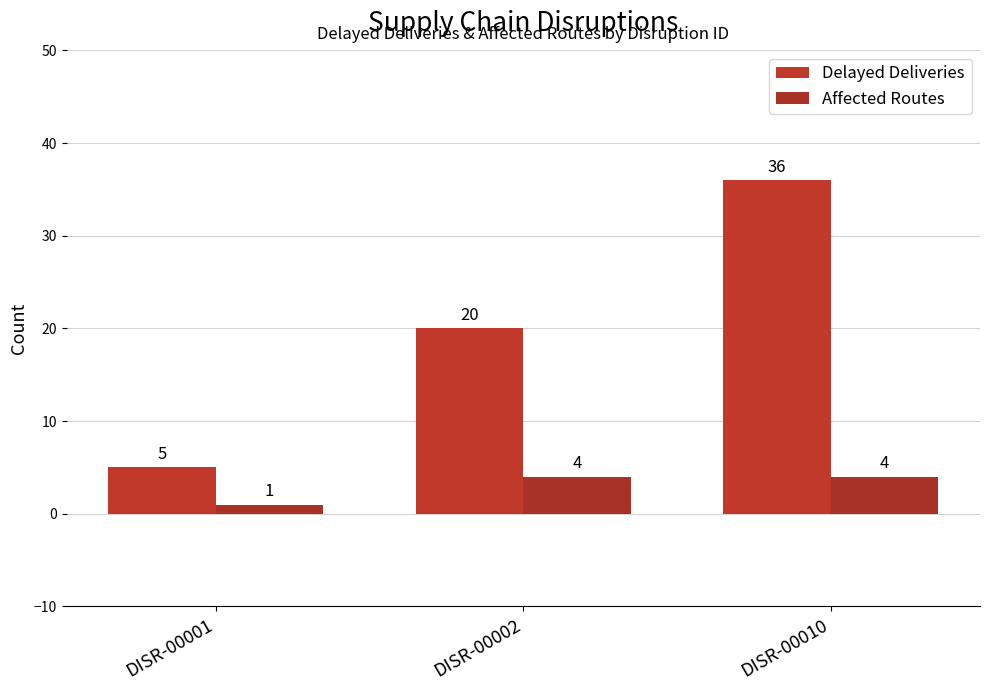

At which label is Affected Routes closest to 2?

DISR-00001